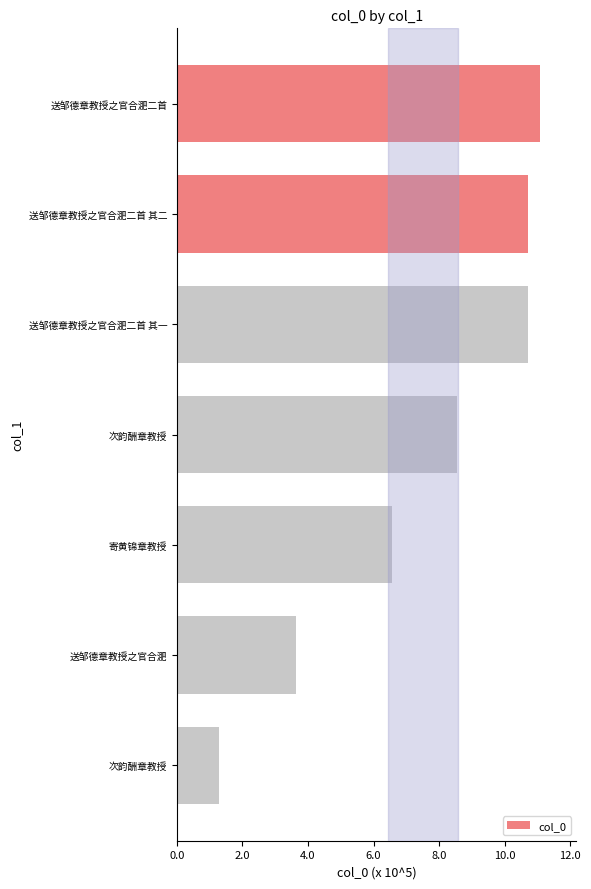

Are the bars horizontal?

Yes